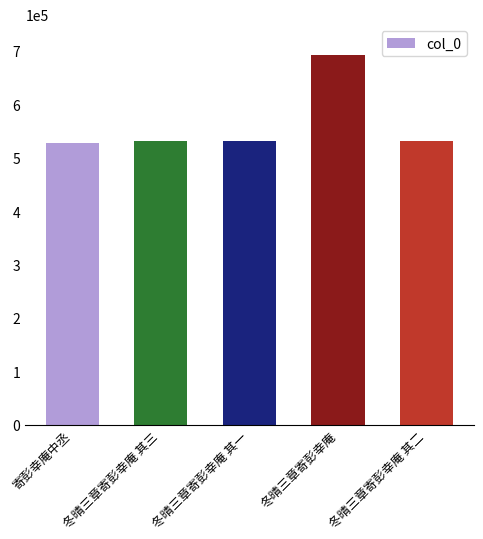

What is the label of the 5th bar from the right?

寄彭幸庵中丞